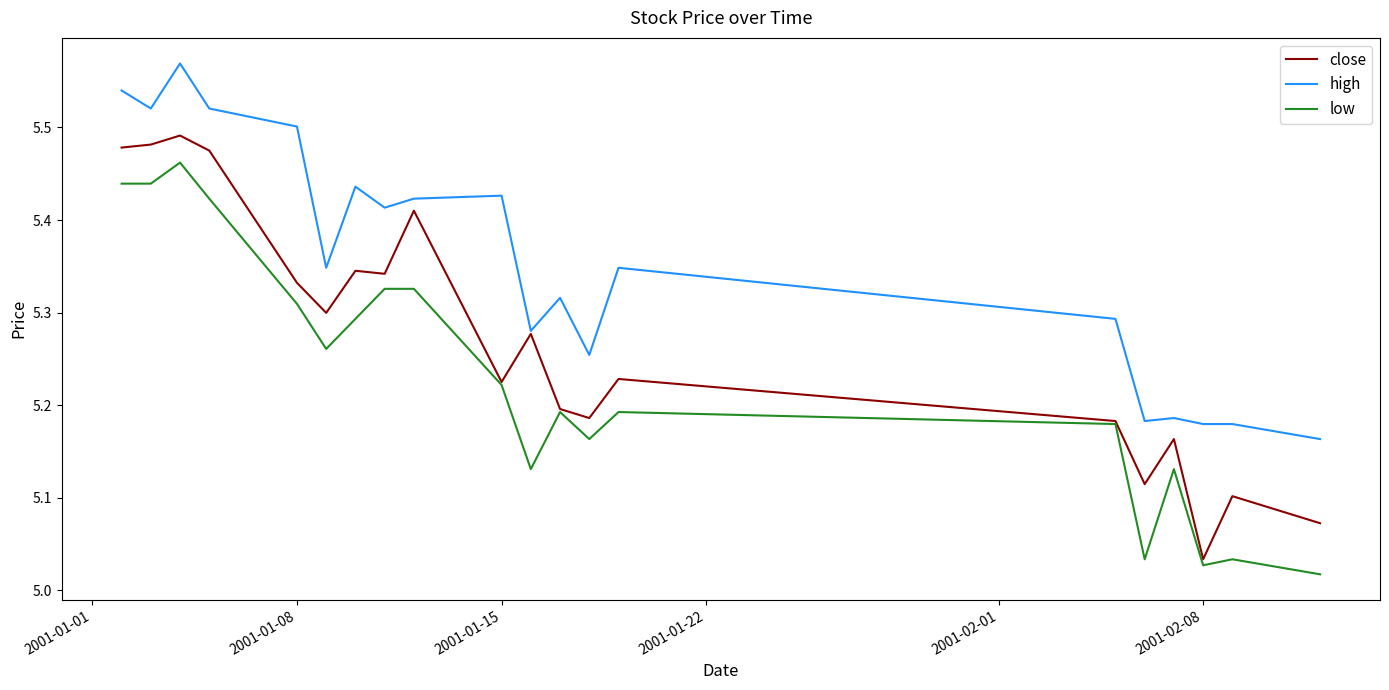

List the series in order of their peak value, highest first.

high, close, low